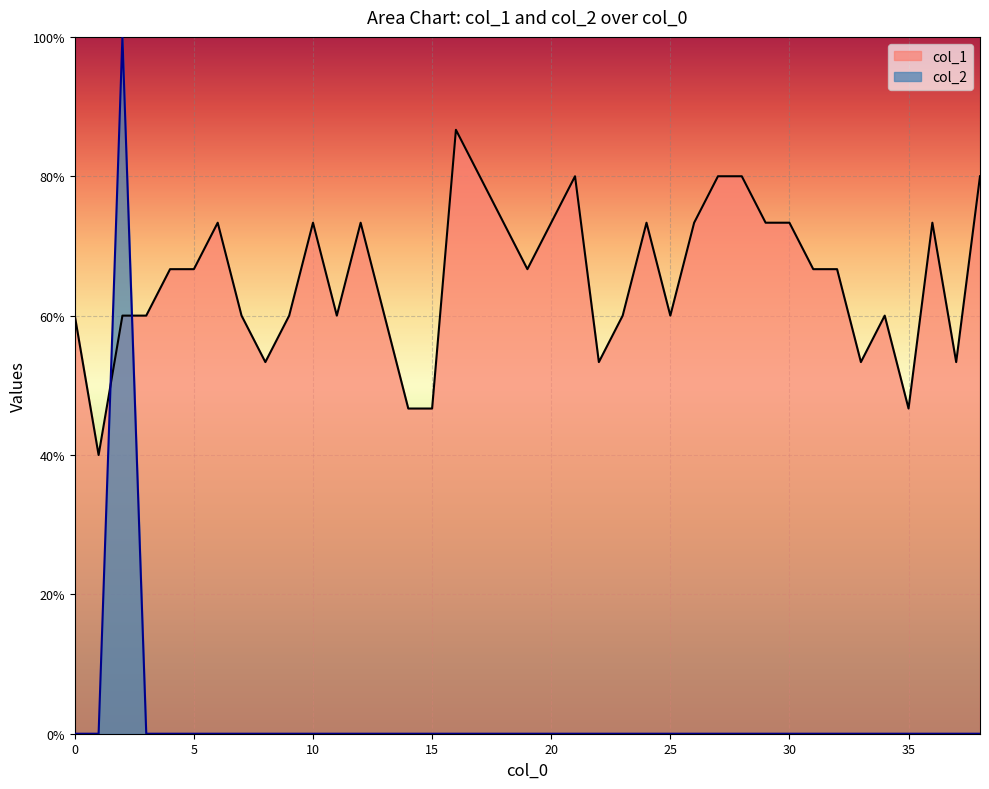

How many values in col_2 are above zero?

1